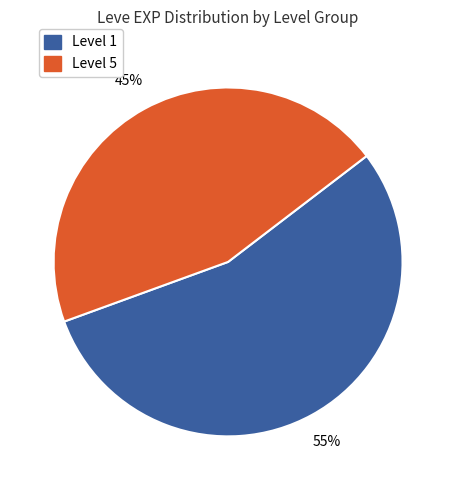

To the nearest percent, what is the average slice percentage?

50%